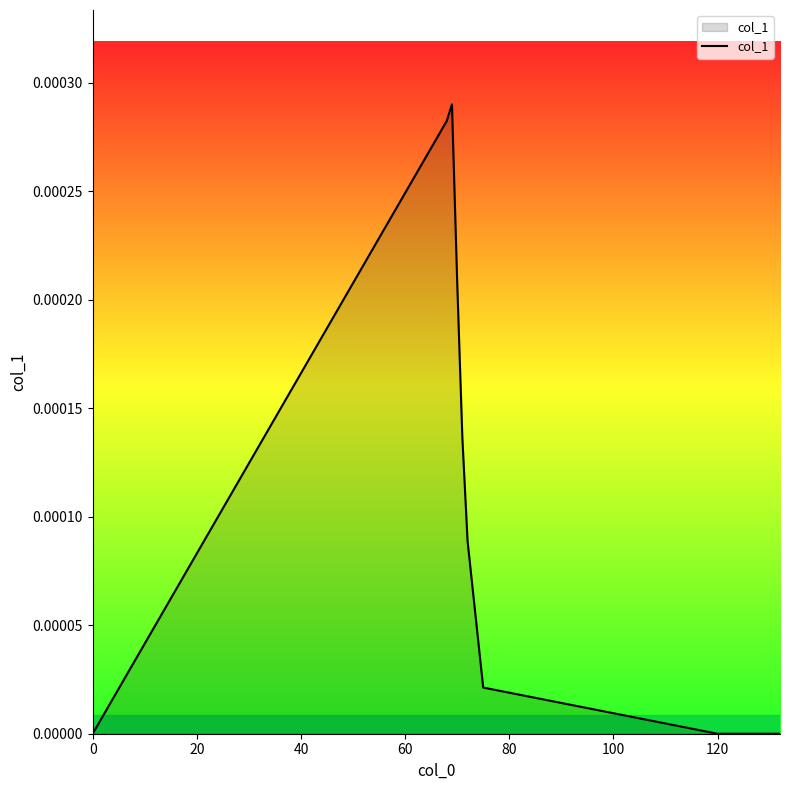

Count the number of data series in this chart.

1